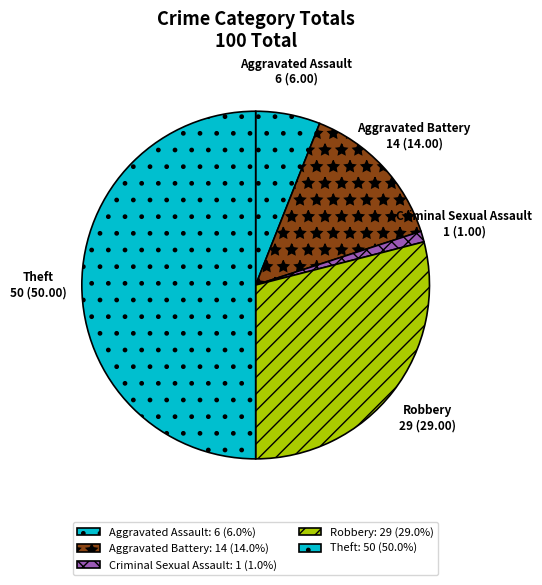

Is it true that Robbery is 29% of the pie?

True